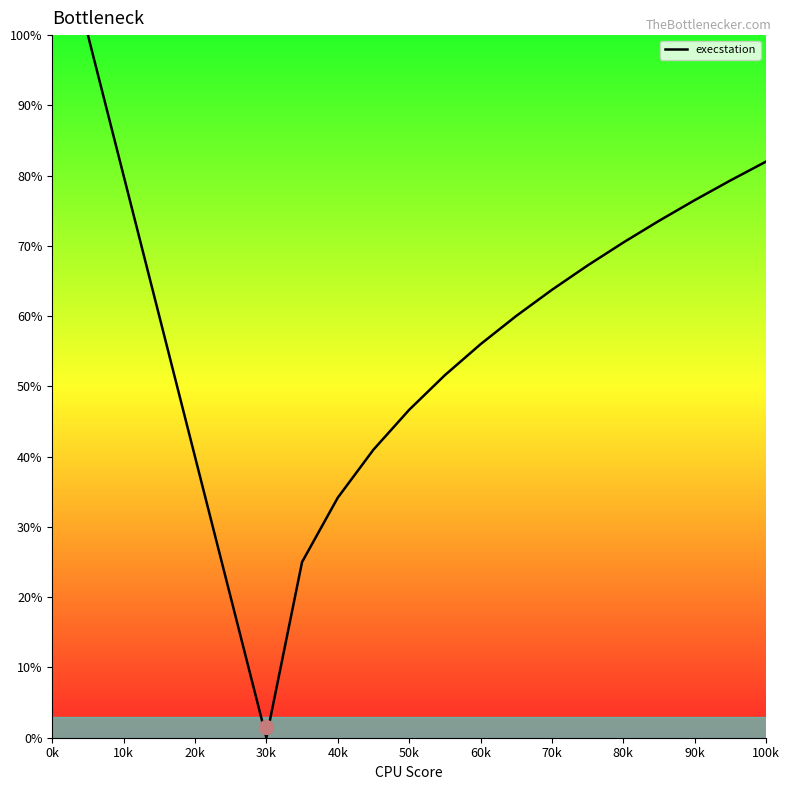

What is the difference between the maximum and minimum values?

100.0